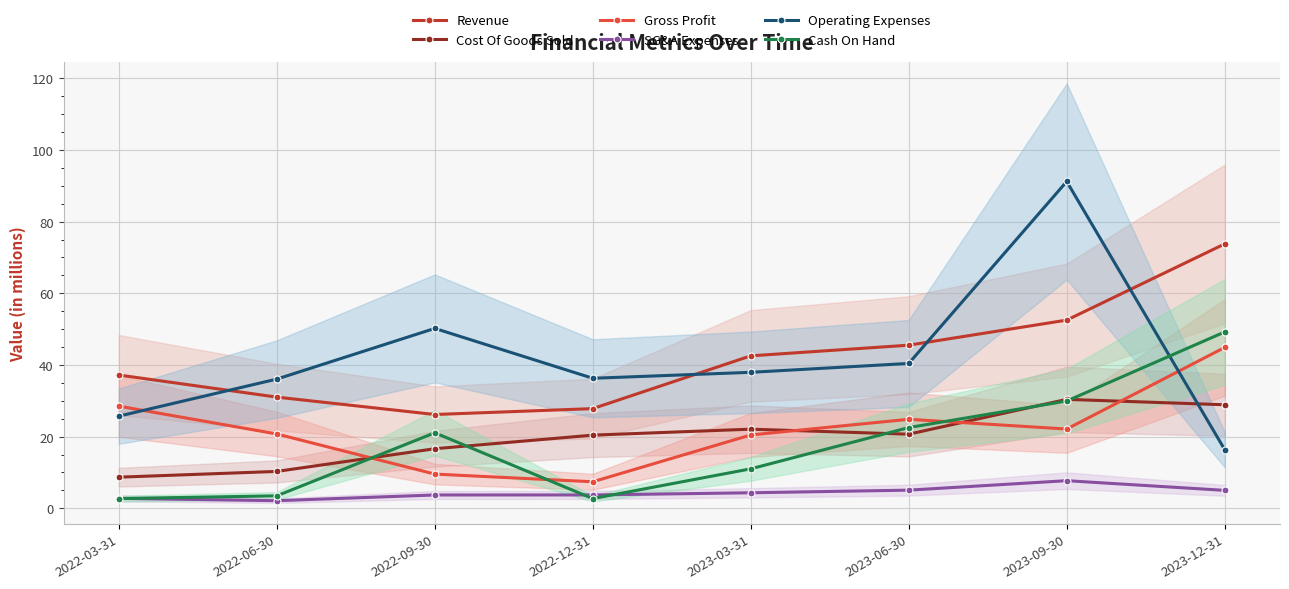

Between which two adjacent categories do SG&A Expenses and Cash On Hand first intersect?

2022-03-31 and 2022-06-30